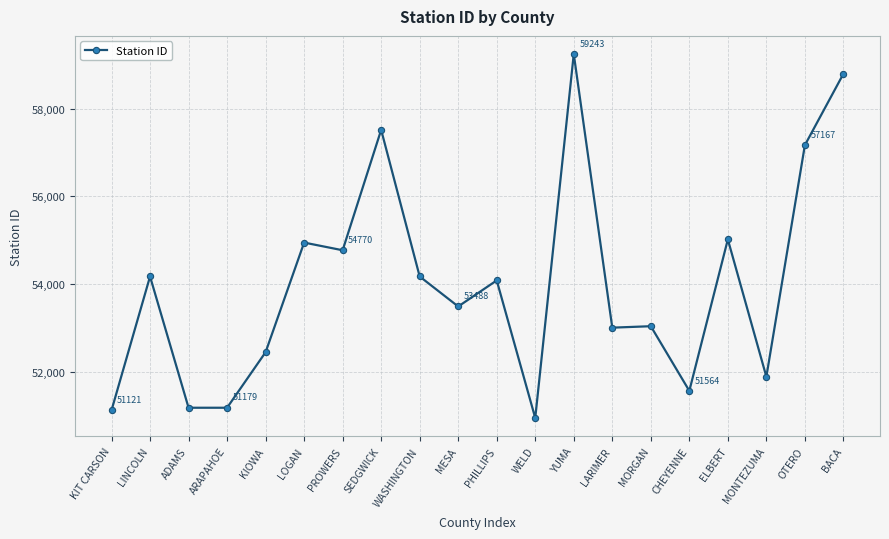

Is it true that the value at MORGAN is 53038?

True